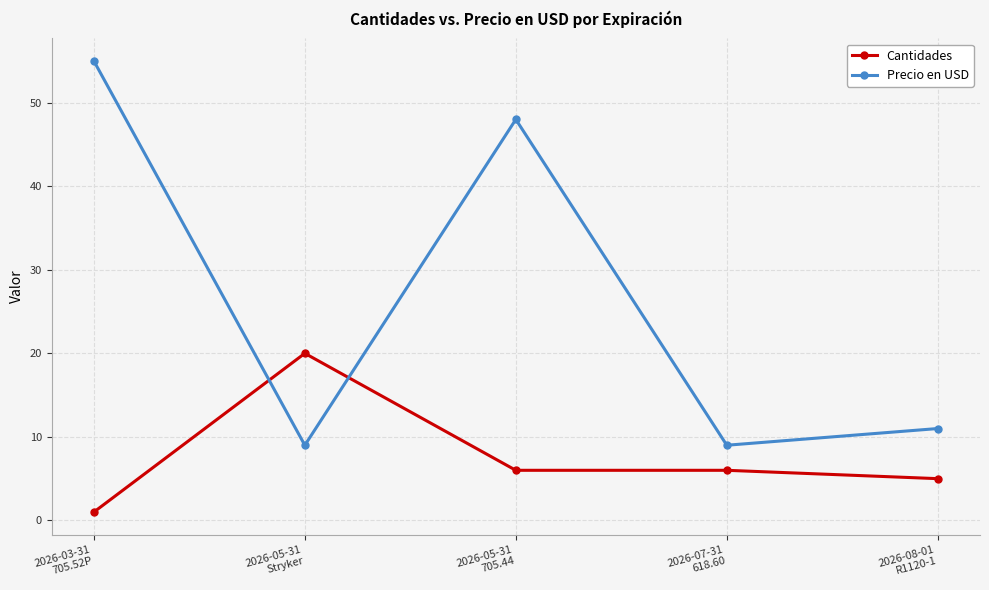

What is the lowest value of the Cantidades series?

1